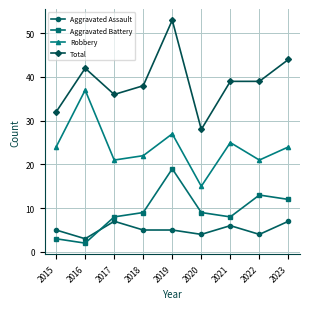

The value of Aggravated Assault at 2022 is 6. True or false?

False